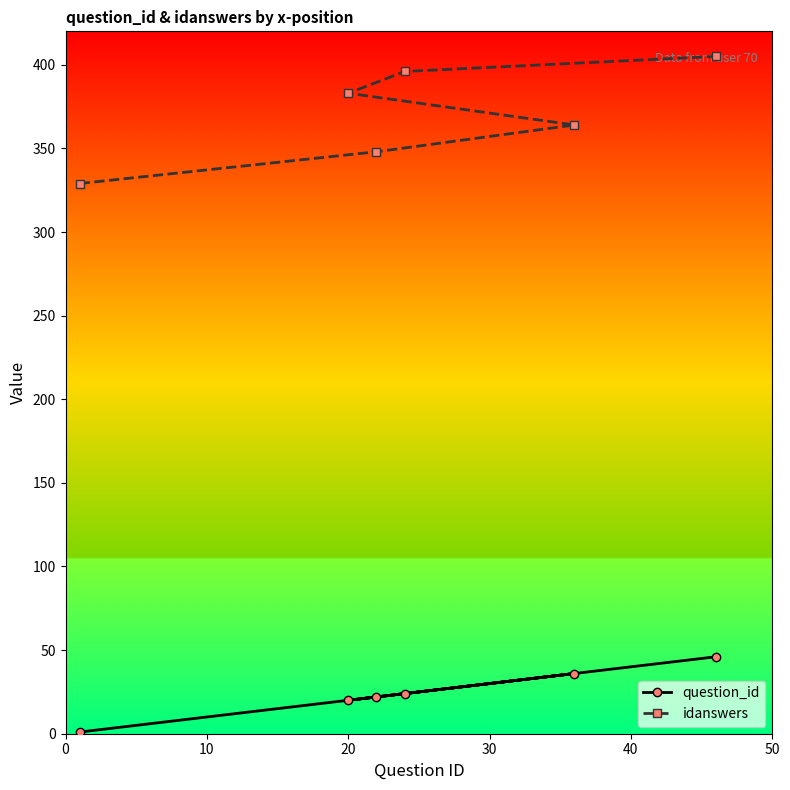

Rank the series by their average value, from lowest to highest.

question_id, idanswers